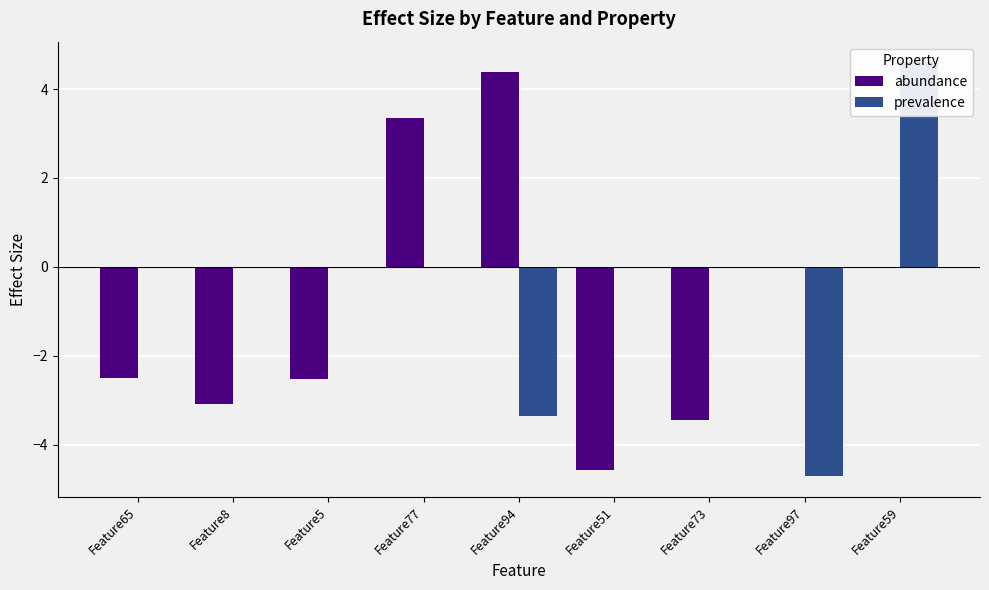

At which label does prevalence first exceed 0?

Feature59